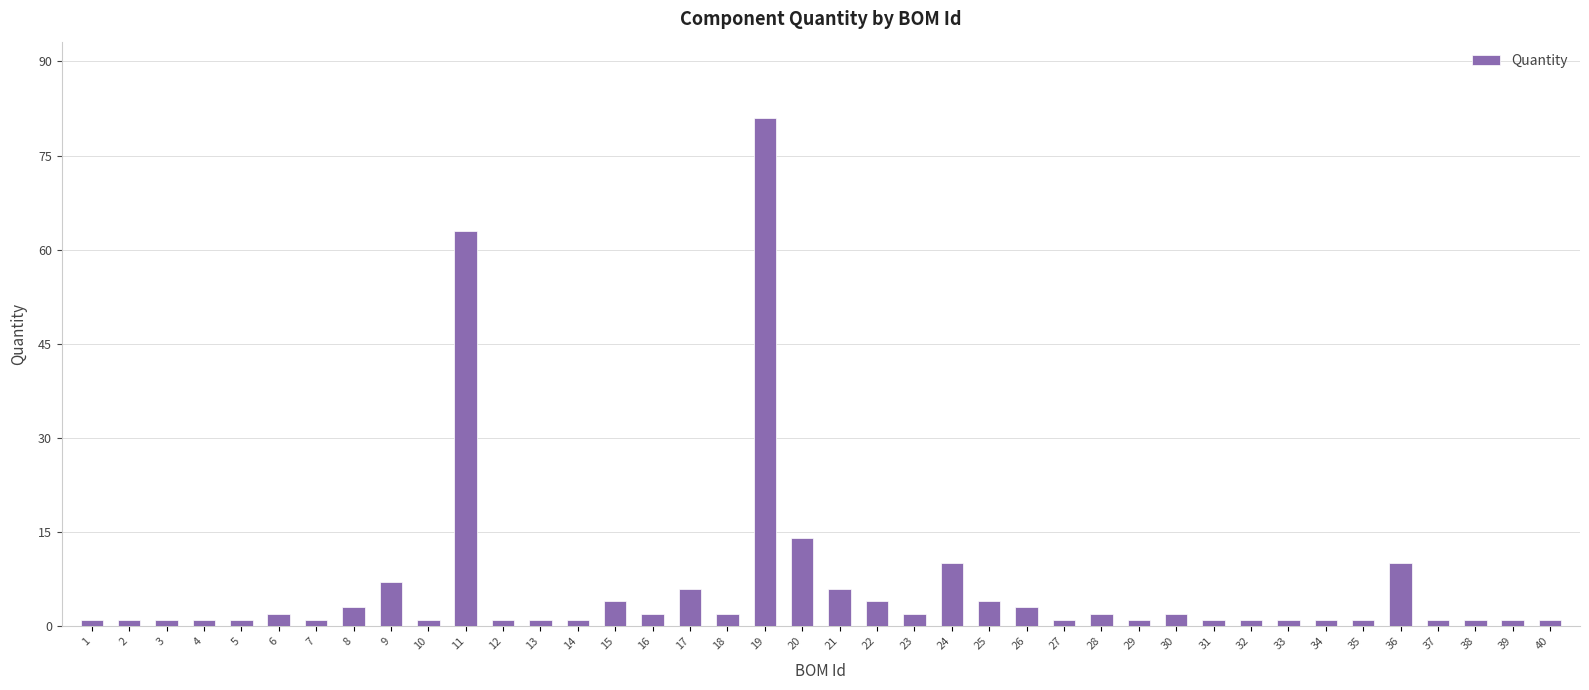

The value at 6 is 2. True or false?

True